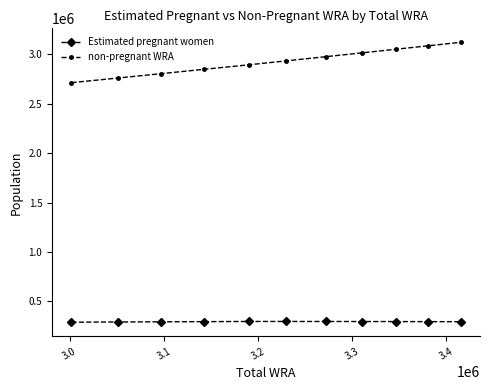

What is the value of the Estimated pregnant women point at the 6th from the left?

297537.4